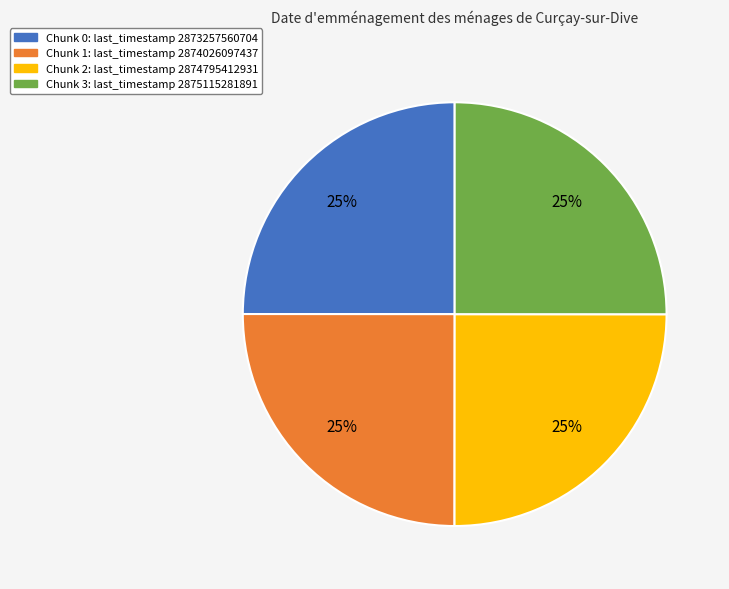

Approximately how many times larger is the value at Chunk 0: last_timestamp 2873257560704 compared to Chunk 3: last_timestamp 2875115281891?

1.0